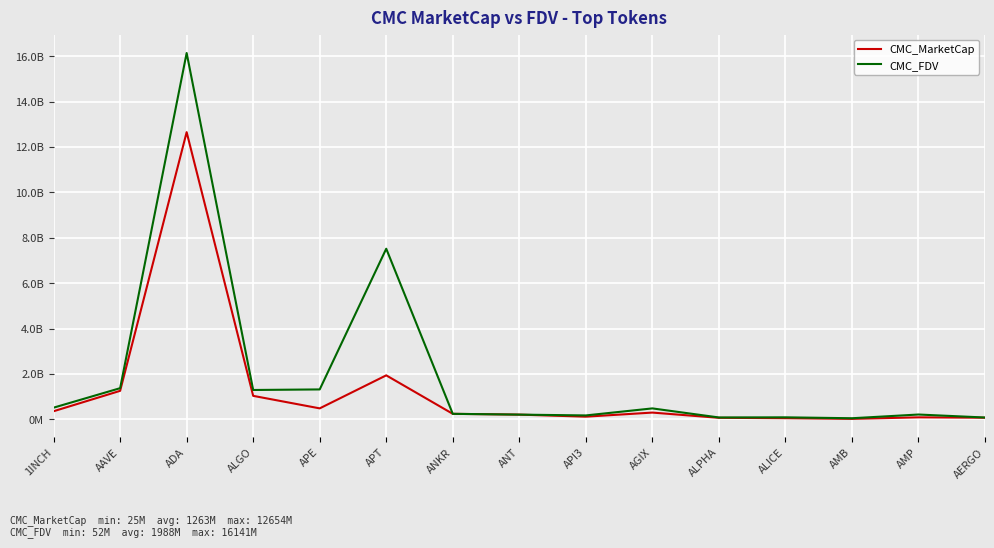

Reading left to right, list all the values displayed in this chart.

CMC_MarketCap: 361058621.9	1259457009.1	12653793689.1	1038370399.5	487073678.3	1941436129.2	246604917.2	211957784.3	121475021.8	301666952.5	70816886.4	54923813.8	24706105.2	91820221.4	75151188.9
CMC_FDV: 518599512.1	1376611048.4	16140723811.5	1296975205.8	1321437703.0	7519323738.6	246604917.2	211957784.3	176156660.8	485777162.1	86151930.0	92712647.9	52267696.9	216232025.6	84439538.2